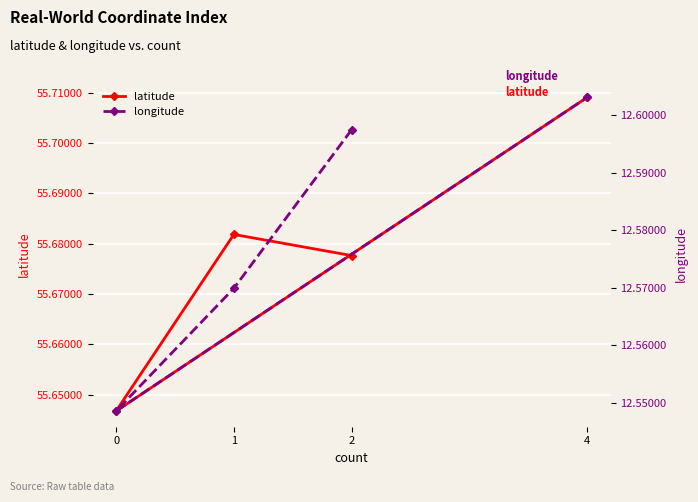

What position from the left is 2?

1